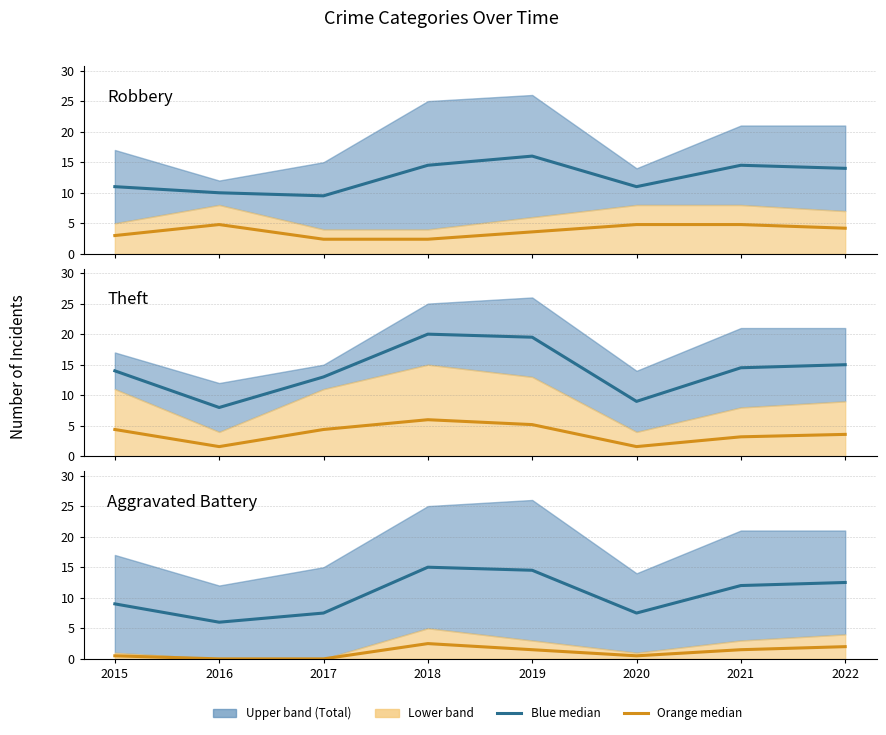

How many values in the Robbery (blue line) series are below 14?

4